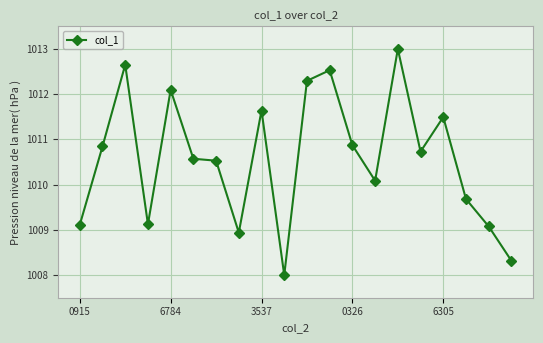

What is the value of the 20th point from the left?

1008.3